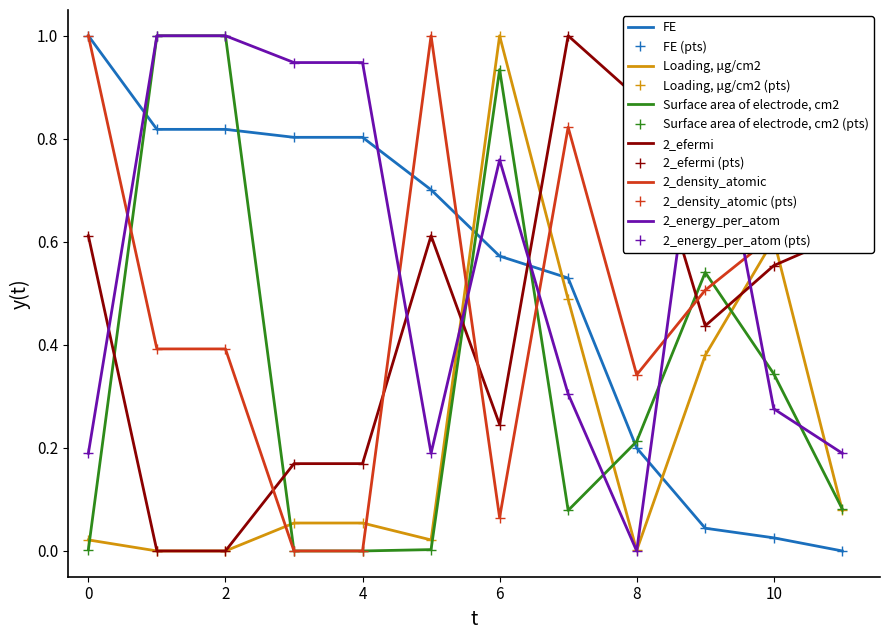

How many positive values does the FE series have?

11